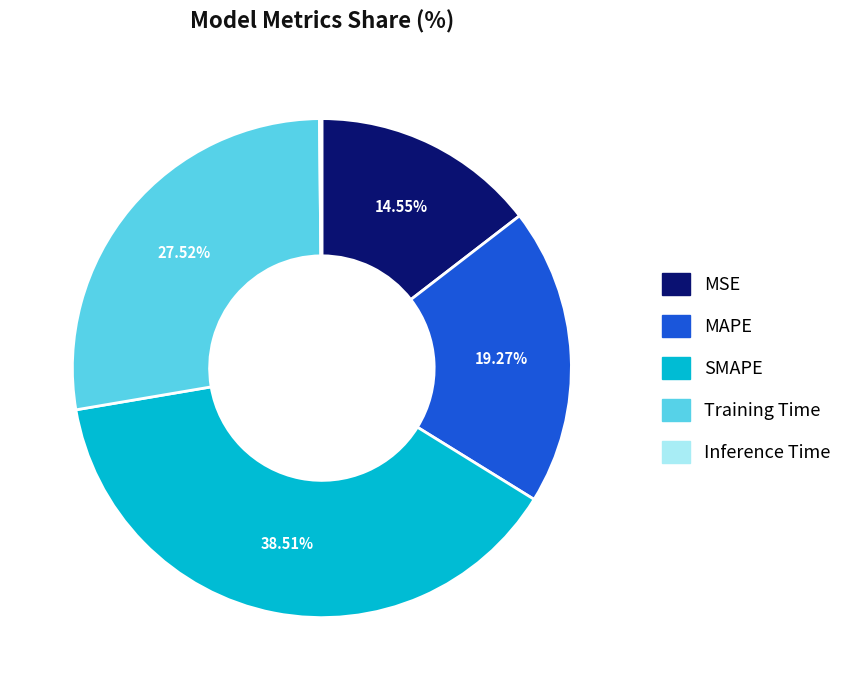

Do MSE and Training Time together represent more than half of the pie?

No